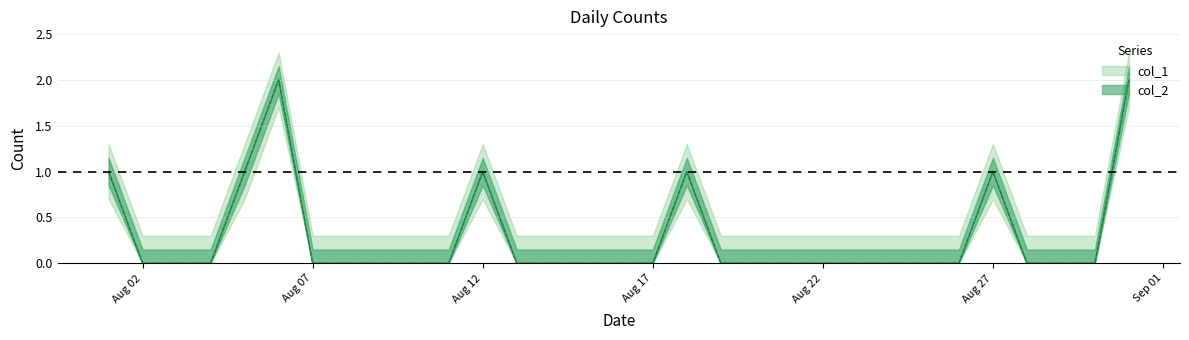

At which label is col_1 closest to 1?

01/08/1993